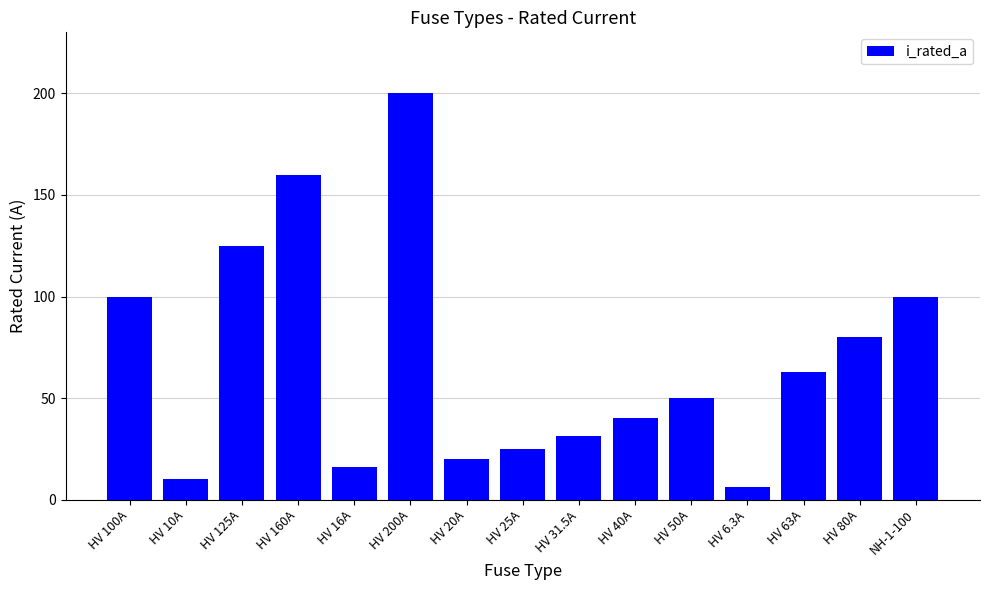

What position from the right is NH-1-100?

1